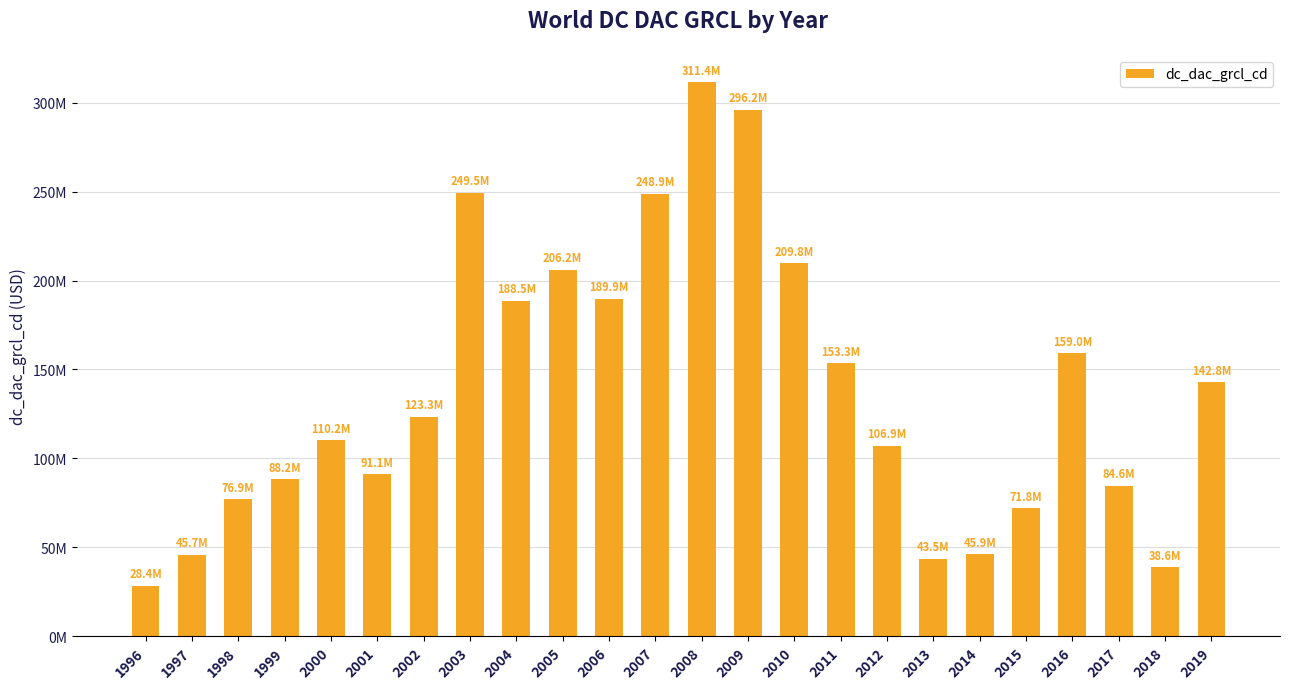

List the labels in order of value, smallest first.

1996, 2018, 2013, 1997, 2014, 2015, 1998, 2017, 1999, 2001, 2012, 2000, 2002, 2019, 2011, 2016, 2004, 2006, 2005, 2010, 2007, 2003, 2009, 2008